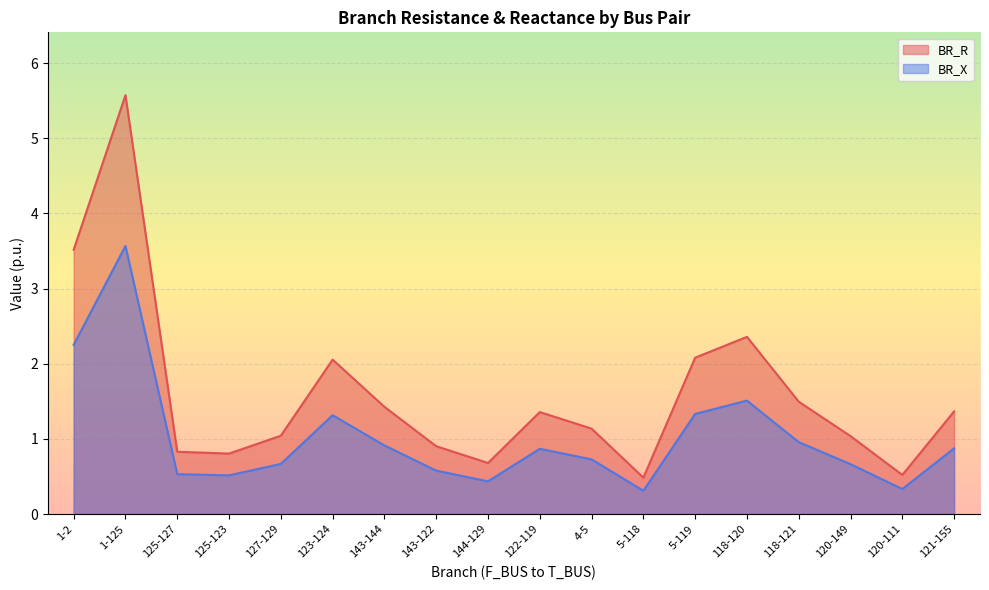

In BR_X, how many points are lower than both neighbors (excluding endpoints)?

4